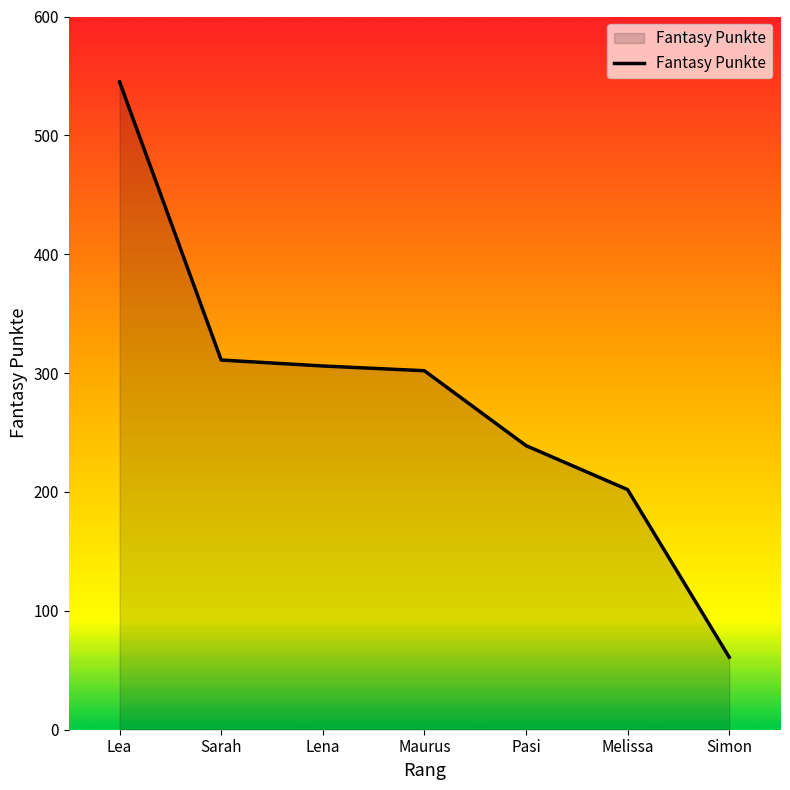

True or false: the data shows 81 at Simon.

False